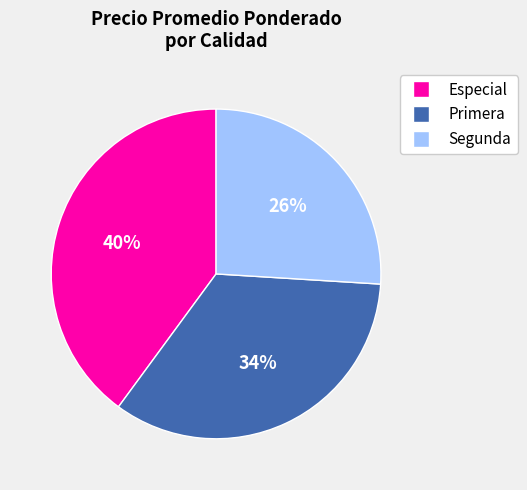

Rank the categories by value from highest to lowest.

Especial, Primera, Segunda